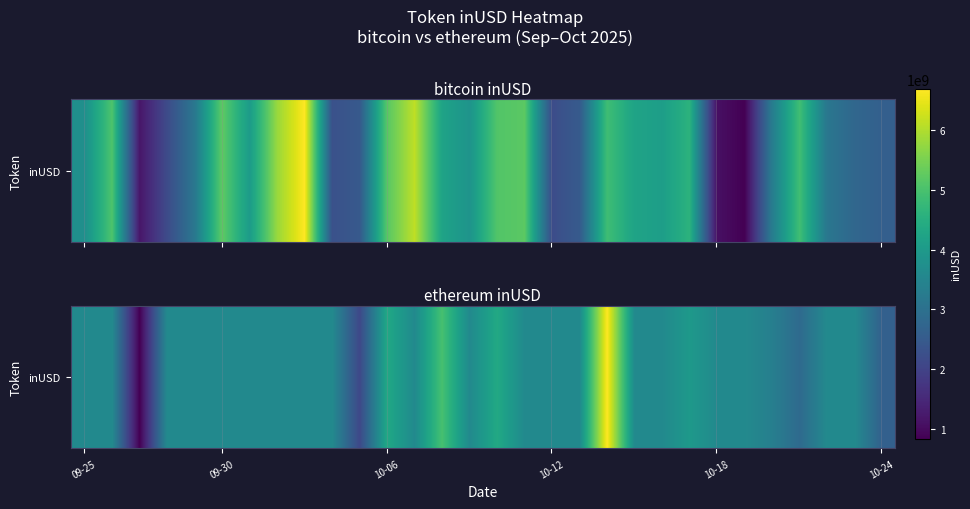

How many data points are less than 3019560734?

5